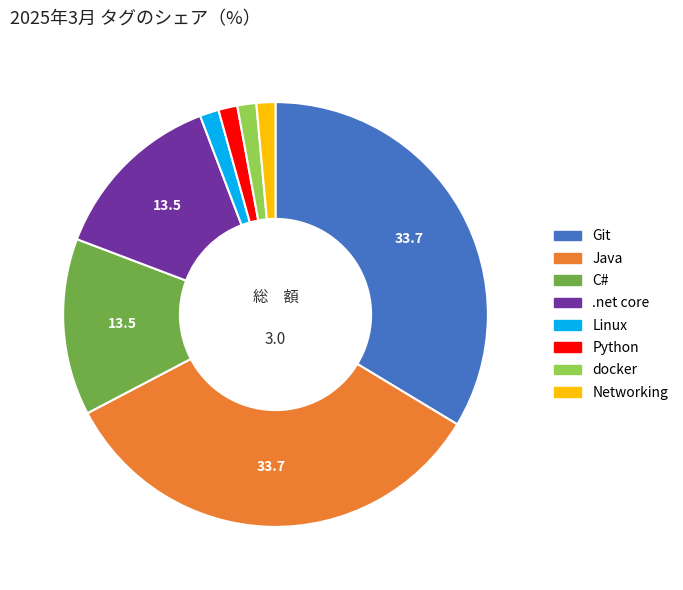

Does Python represent more than half of the total?

No